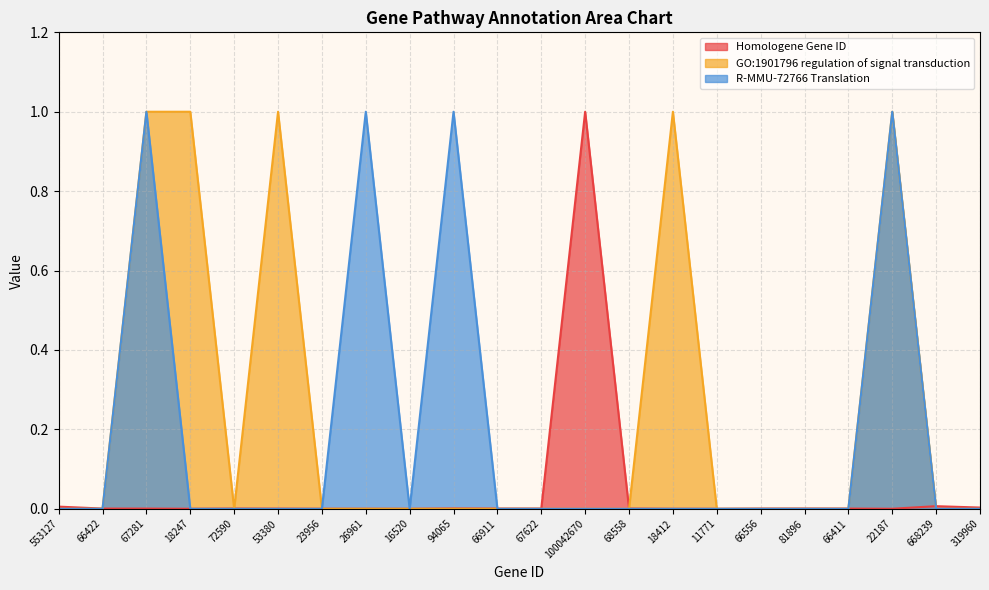

True or false: GO:1901796 regulation of signal transduction and Homologene Gene ID intersect in this chart.

True